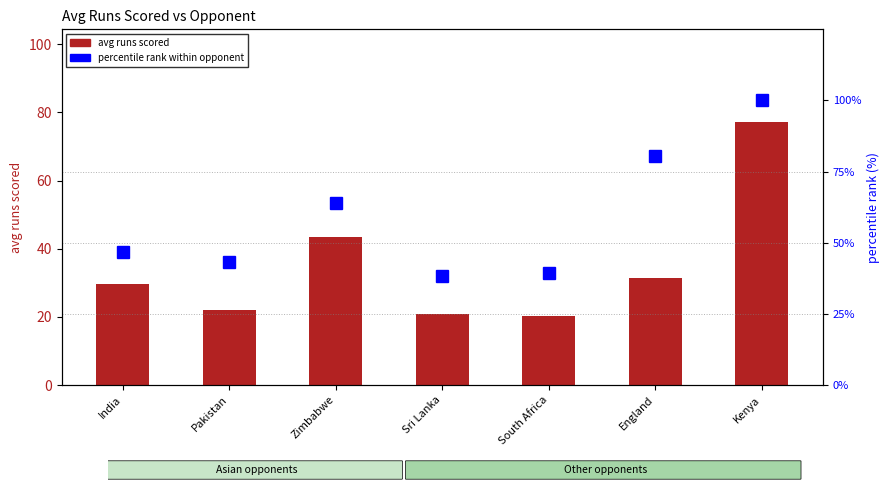

Count the number of categories in the chart.

7